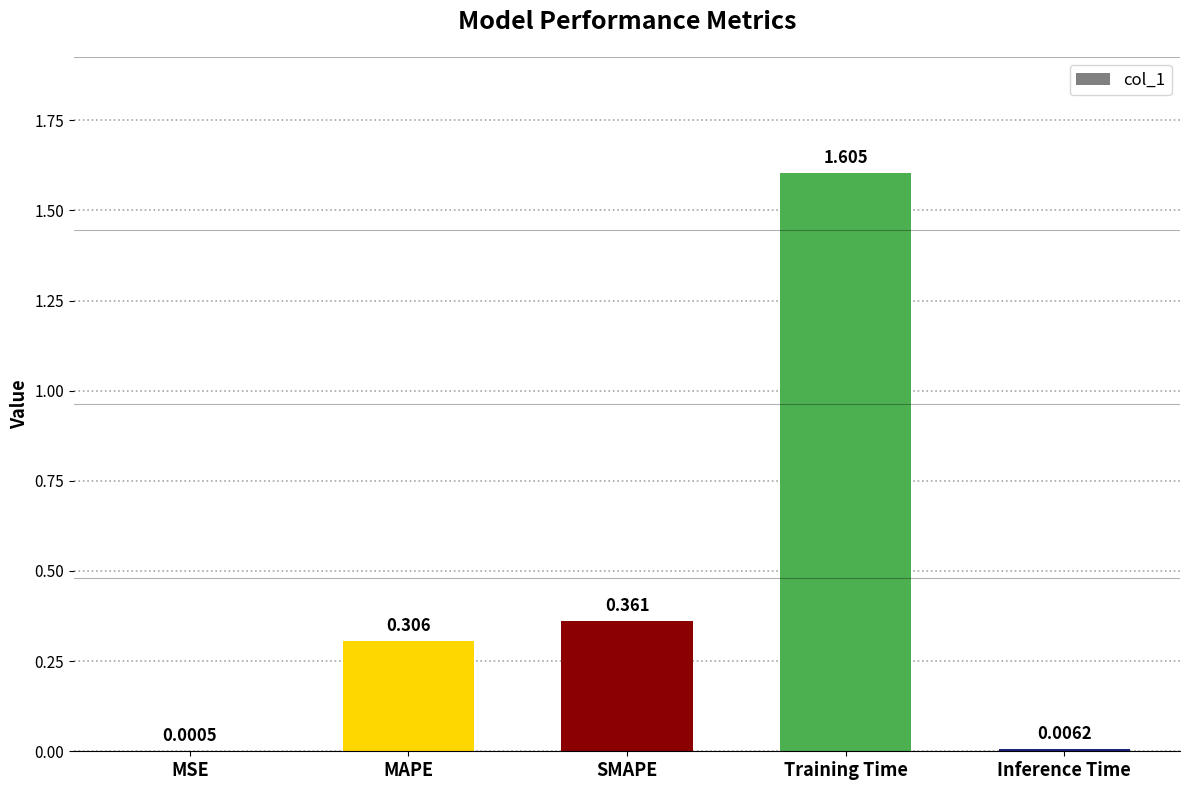

At which category does the chart reach its peak across all series?

Training Time